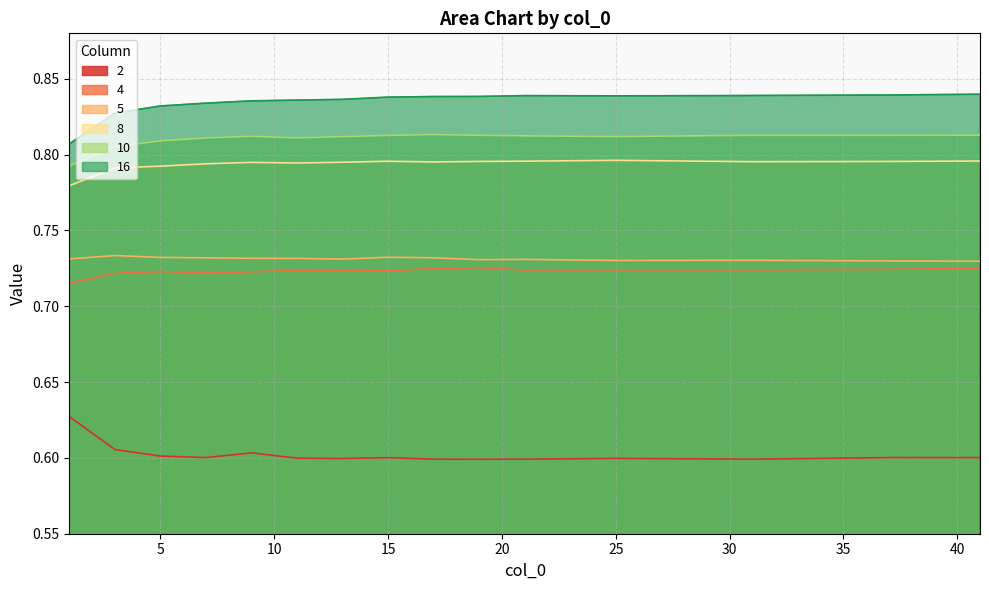

Rank the series by their maximum value, from highest to lowest.

16, 10, 8, 5, 4, 2